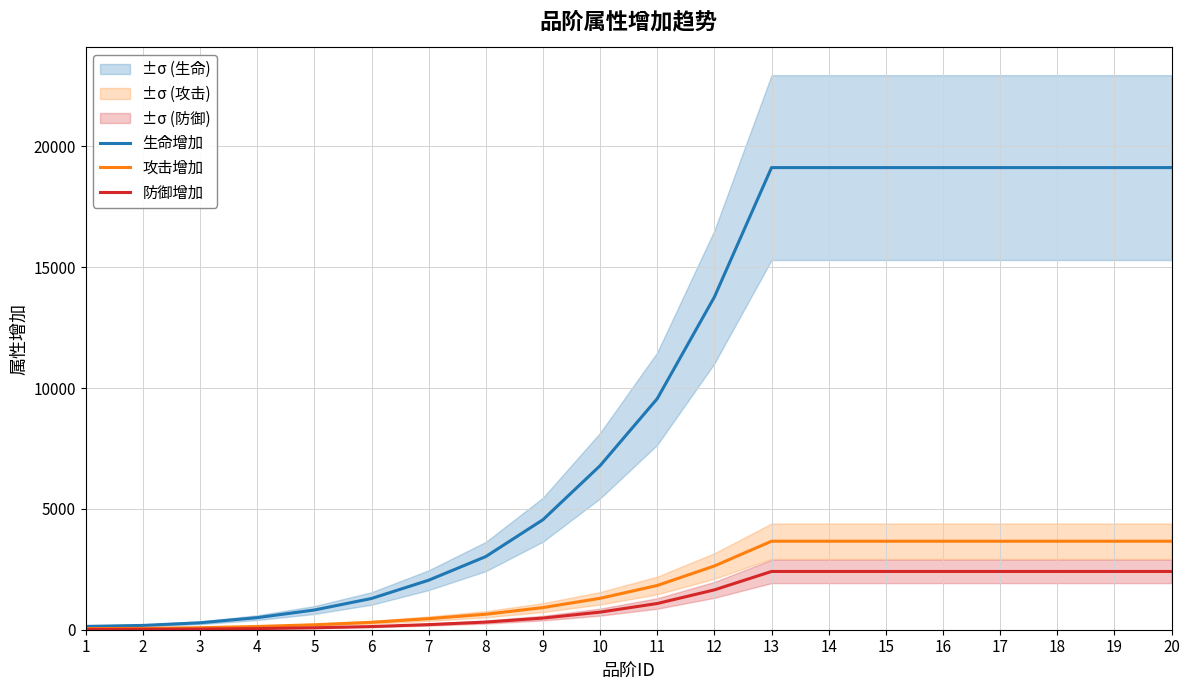

What is the approximate value of 防御增加 at 16, to the nearest 100?

2400